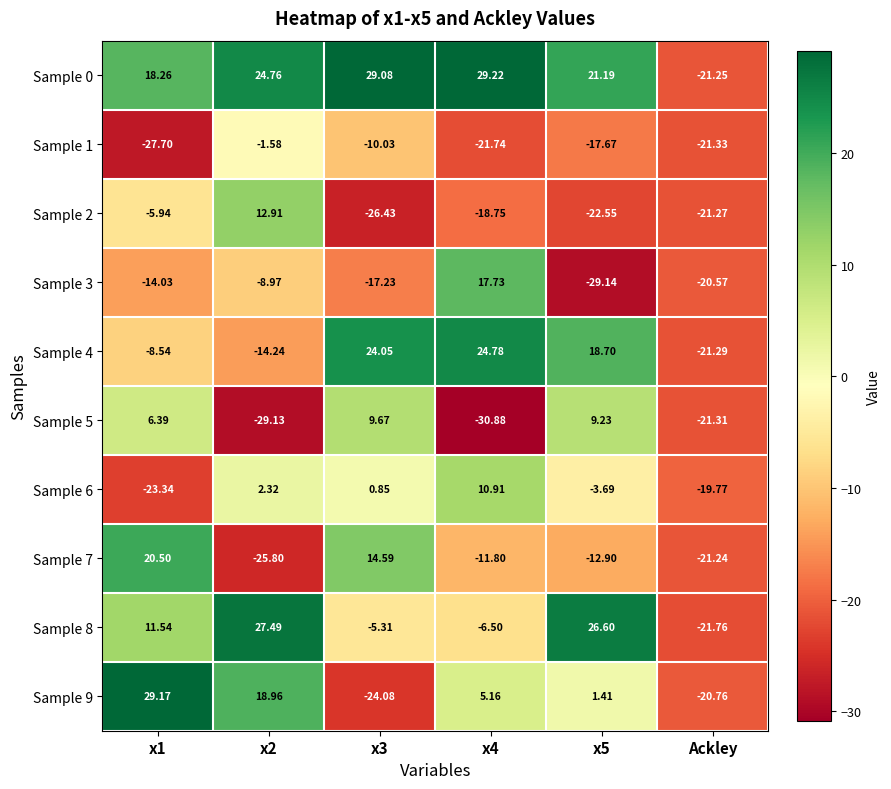

Which series has the largest range (max minus min)?

Sample 9